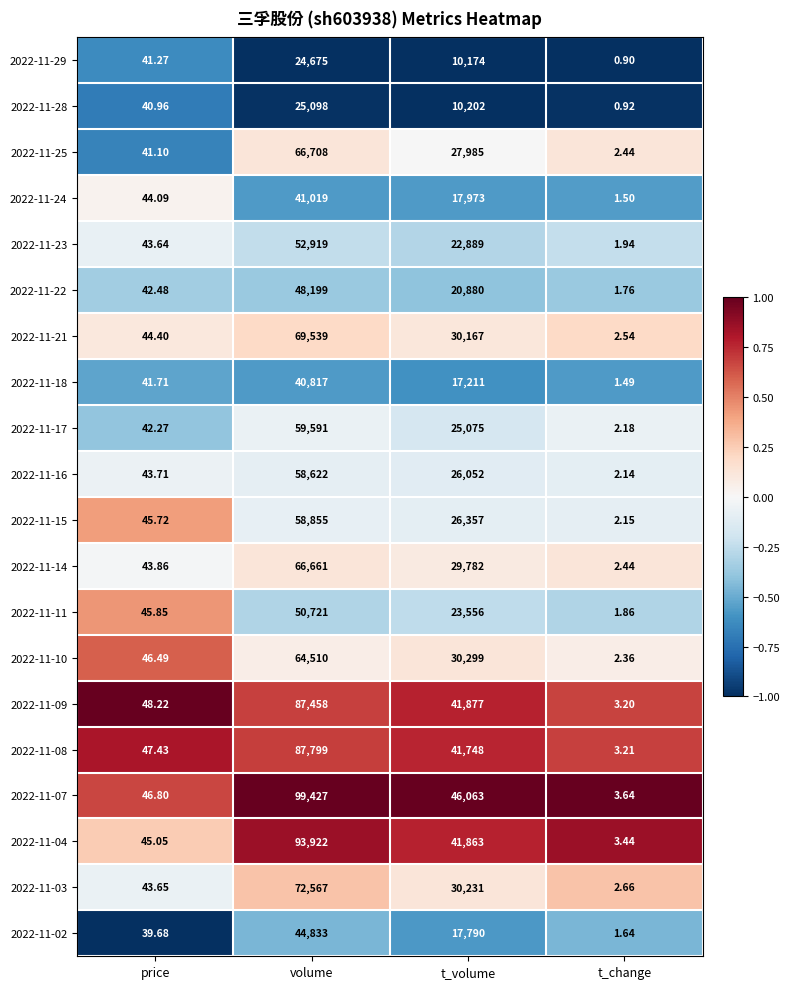

At which label is 2022-11-18 closest to 20409?

t_volume